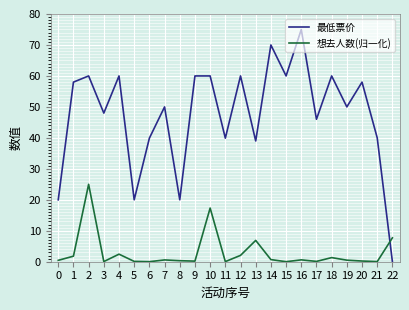

Does the chart have visible grid lines?

Yes